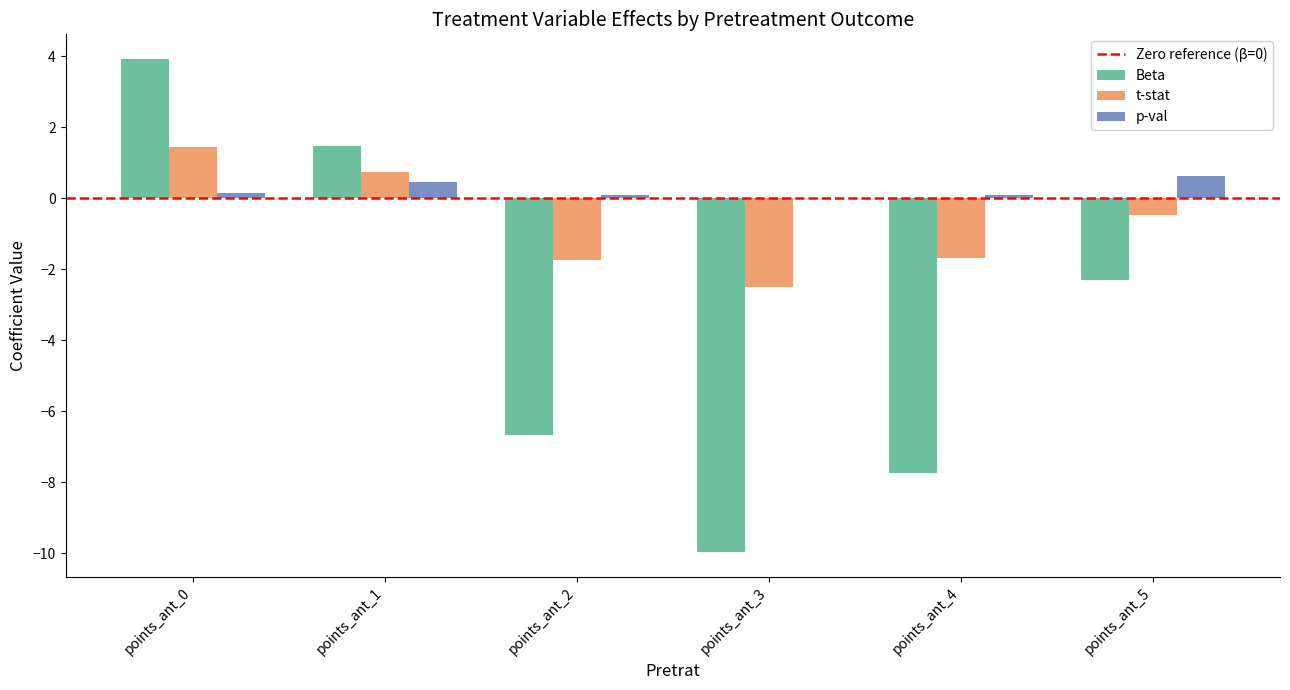

What is the highest value of the Beta series?

3.9